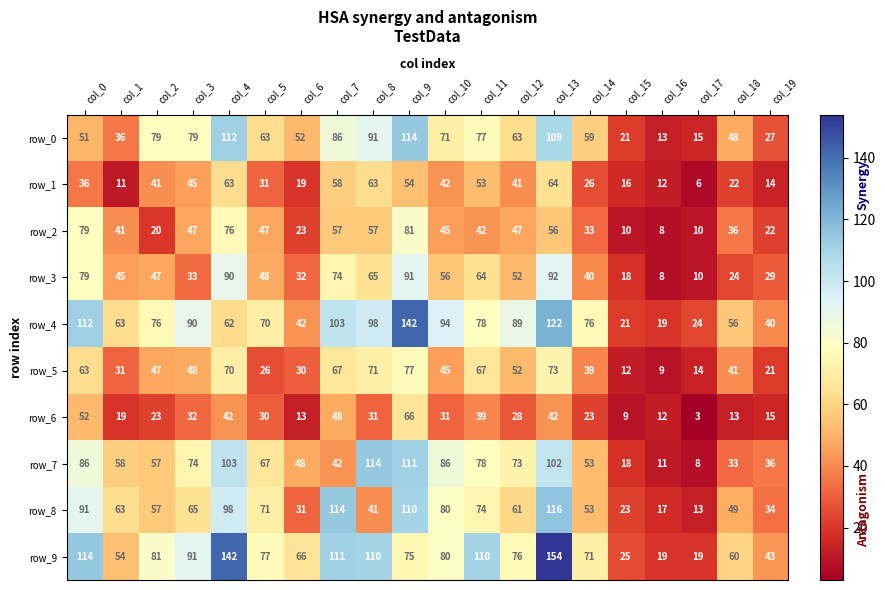

What is the smallest value displayed?

3